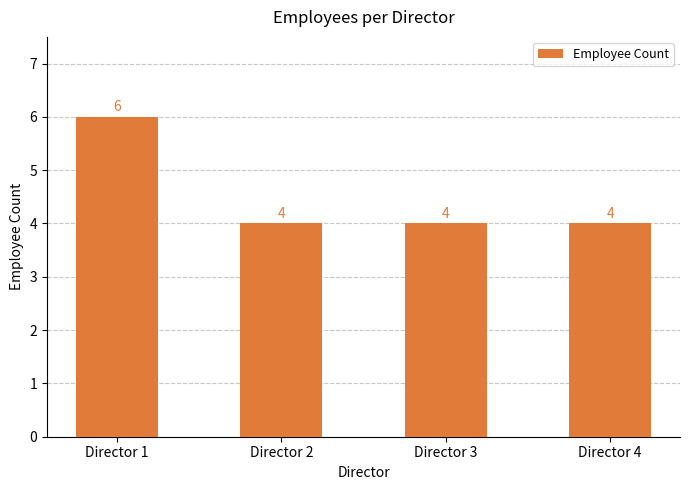

What is the minimum value shown in the chart?

4